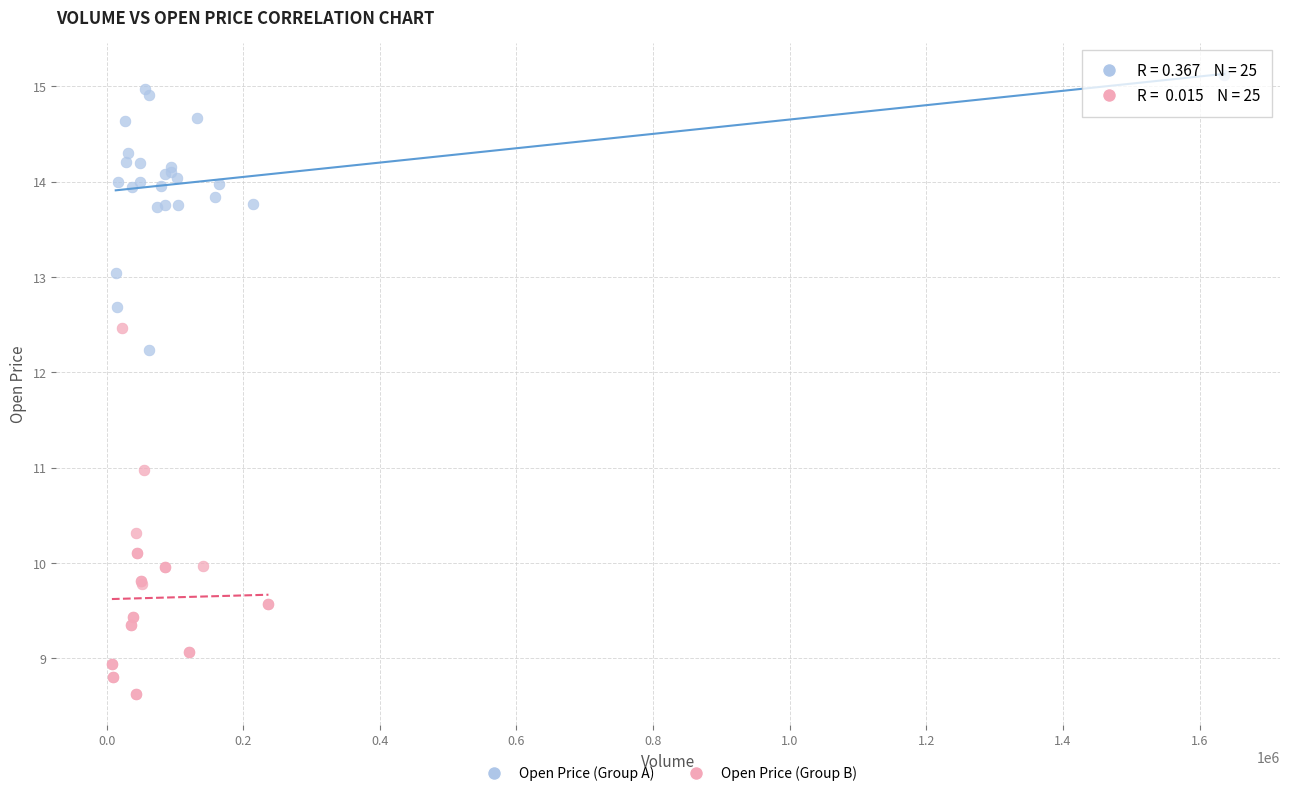

Which series has the widest spread of Y values?

Open Price (Group B)